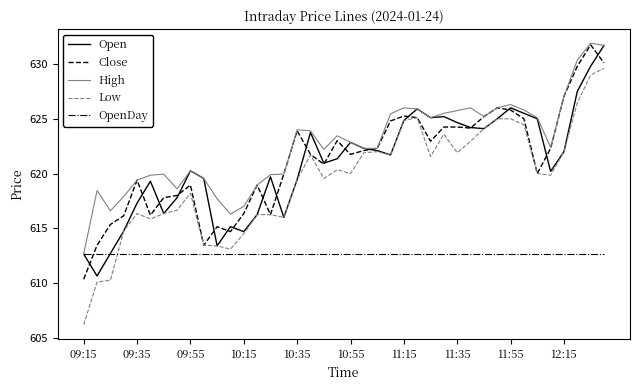

Which series has the widest spread of values?

Low